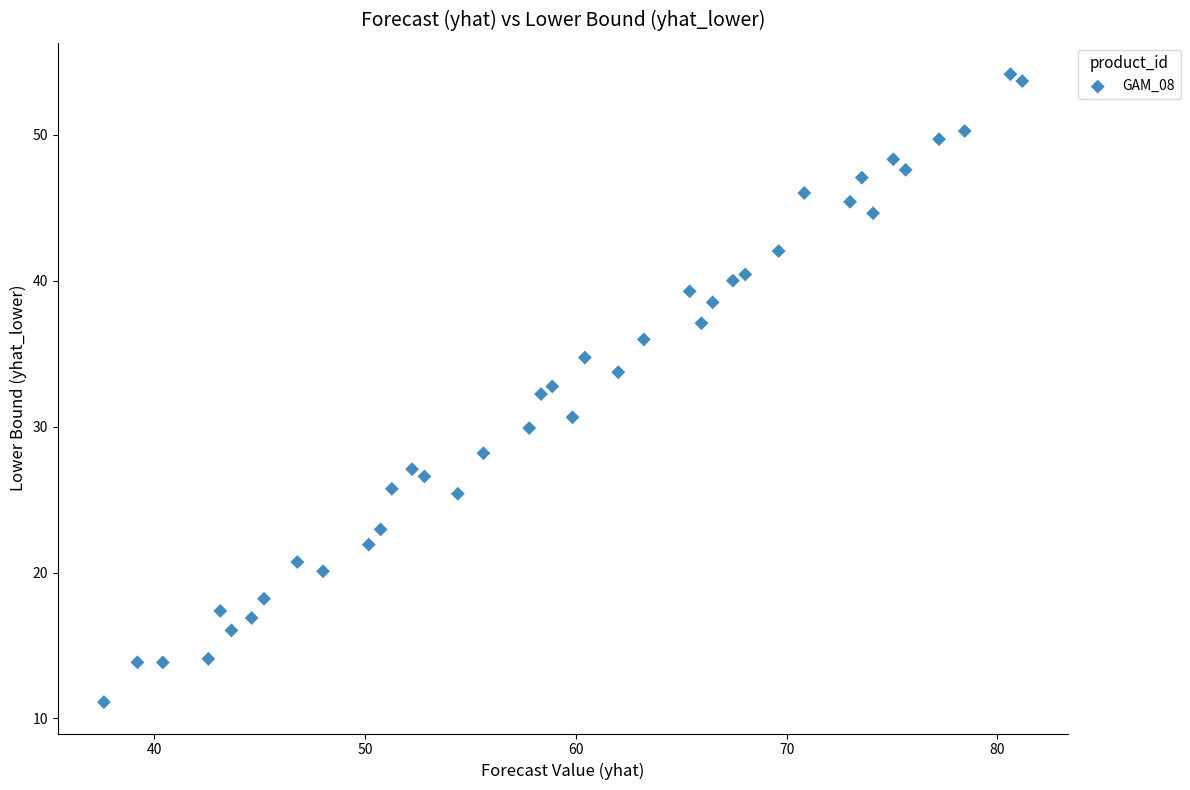

What is the range of X values (max minus min)?

43.6